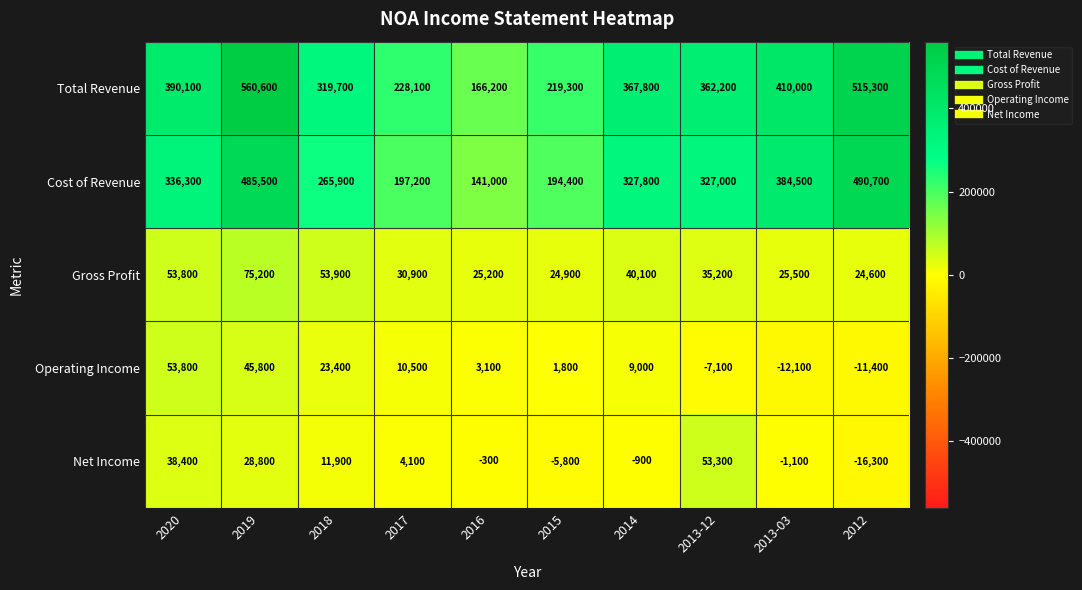

At 2013-12, list the series in order from largest to smallest.

Total Revenue, Cost of Revenue, Net Income, Gross Profit, Operating Income